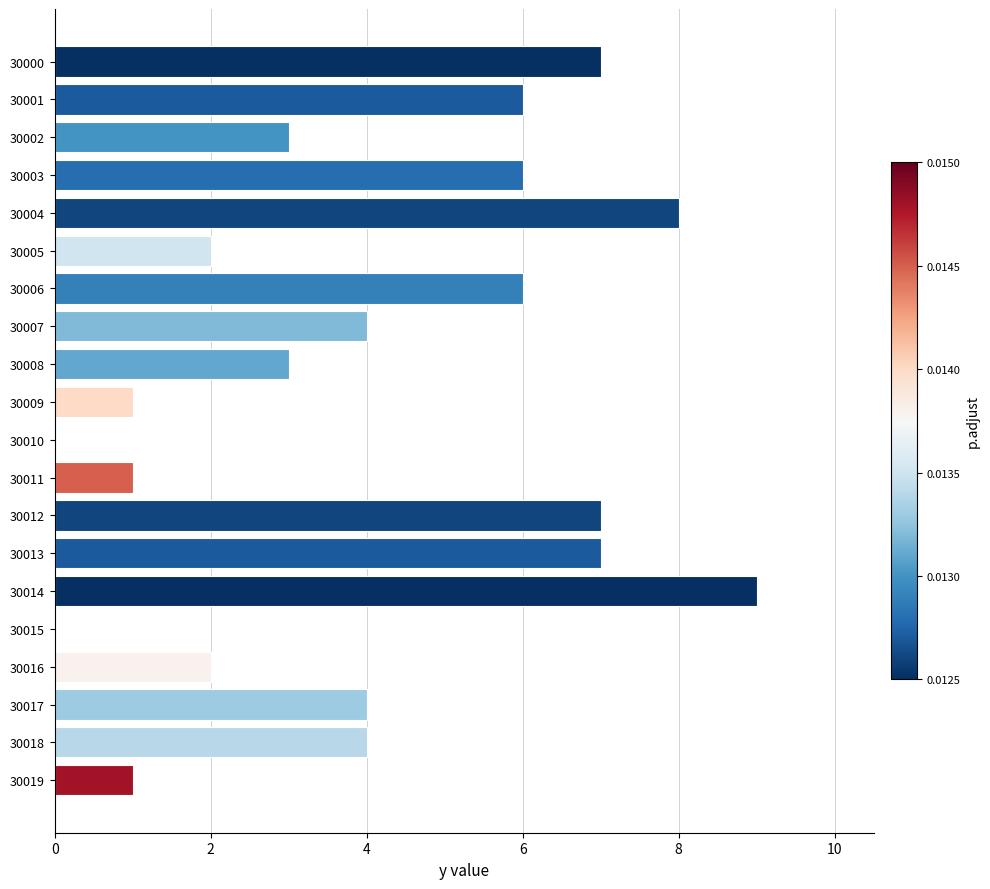

Reading top to bottom, what are all the values shown in this chart?

30000=7	30001=6	30002=3	30003=6	30004=8	30005=2	30006=6	30007=4	30008=3	30009=1	30010=0	30011=1	30012=7	30013=7	30014=9	30015=0	30016=2	30017=4	30018=4	30019=1